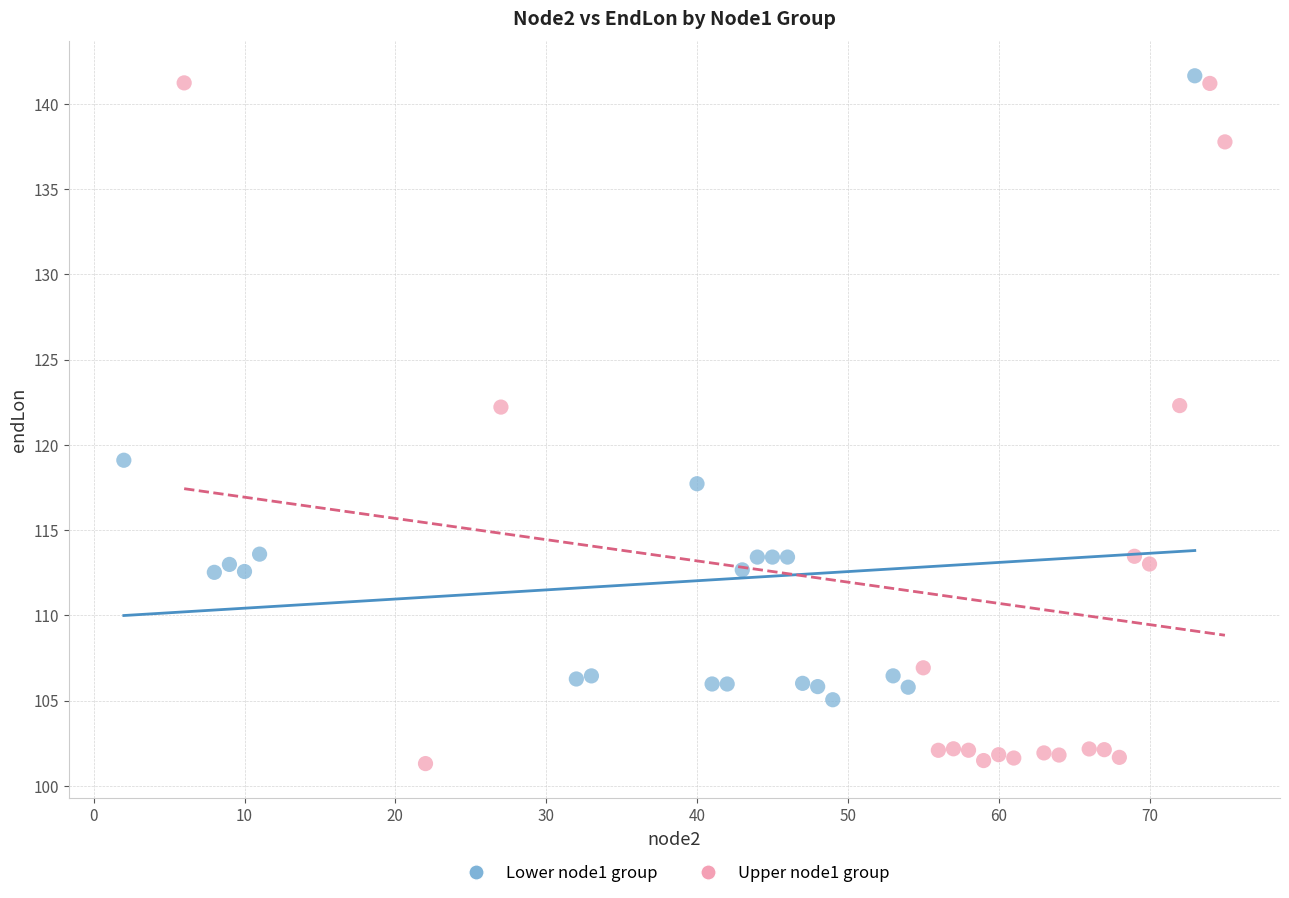

Which series contains the highest Y value?

Lower node1 group